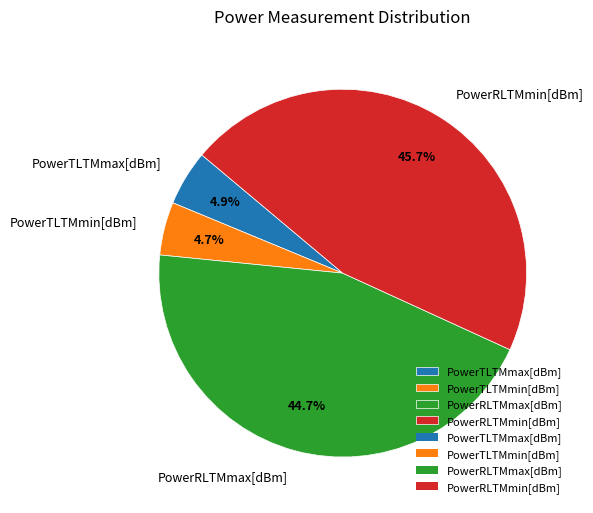

Count the number of slices in the pie.

4